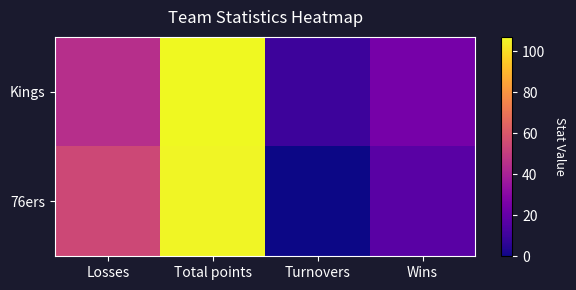

Reading left to right, what are all the values shown in this chart?

Kings: Losses=45	Total points=107	Turnovers=10	Wins=25
76ers: Losses=54	Total points=106	Turnovers=0	Wins=17